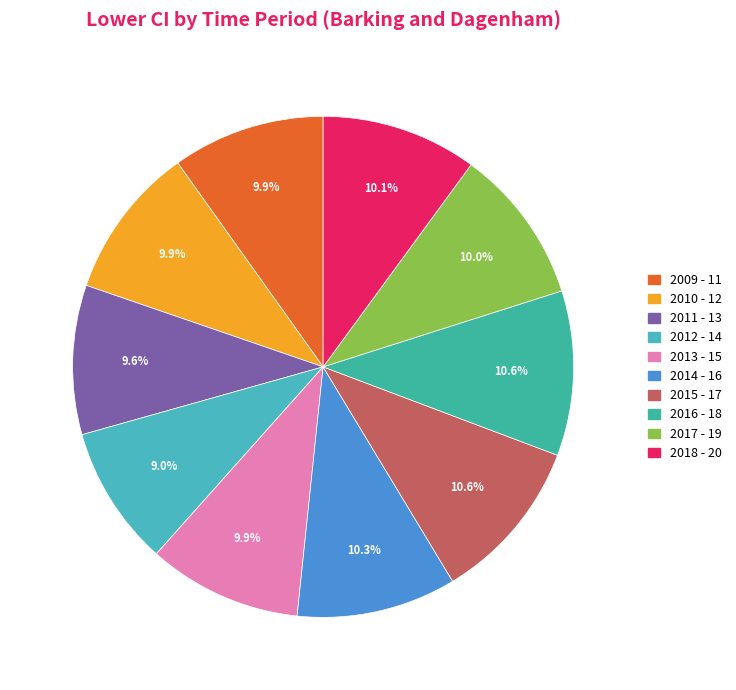

Approximately how many times larger is the value at 2017 - 19 compared to 2014 - 16?

1.0